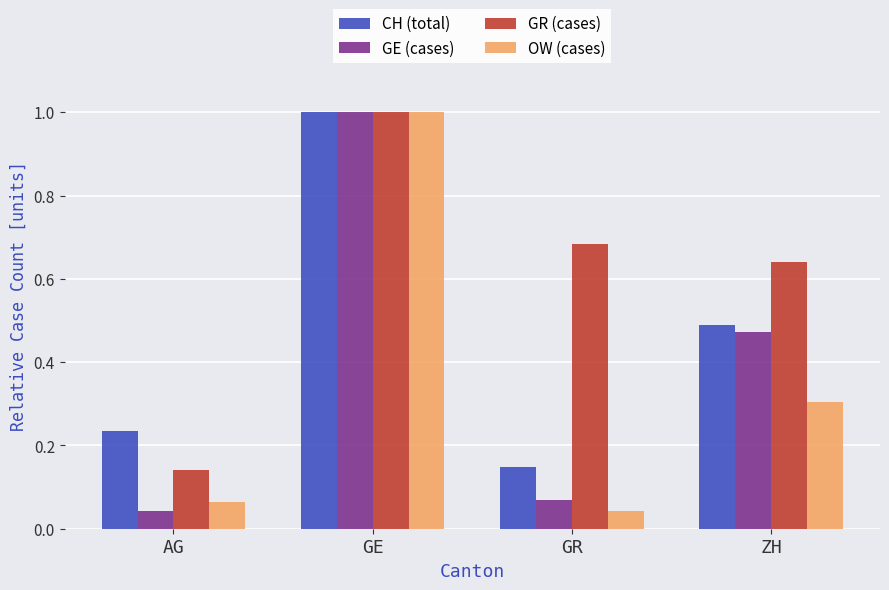

Between AG and GR, which series saw the biggest shift?

GR (cases)